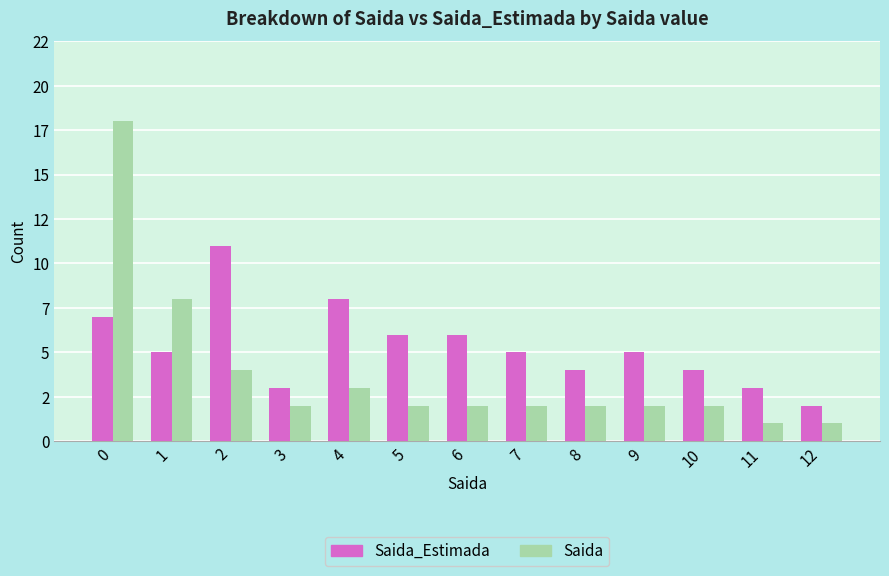

What are all the series names shown in the legend?

Saida_Estimada, Saida